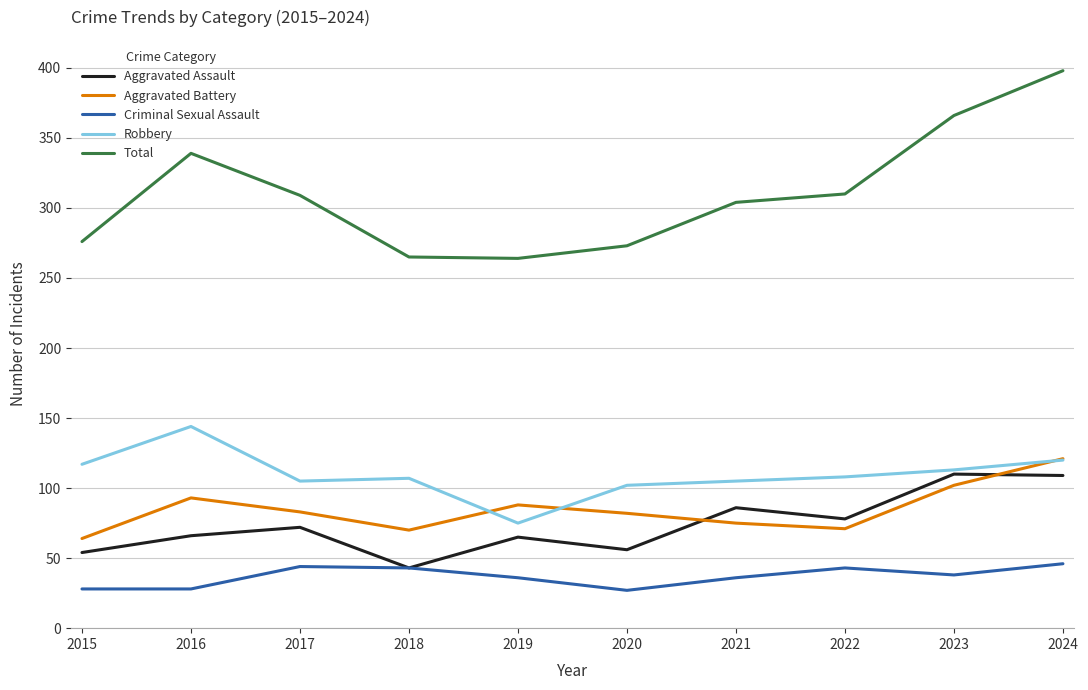

Does the chart display data point markers on the line(s)?

No